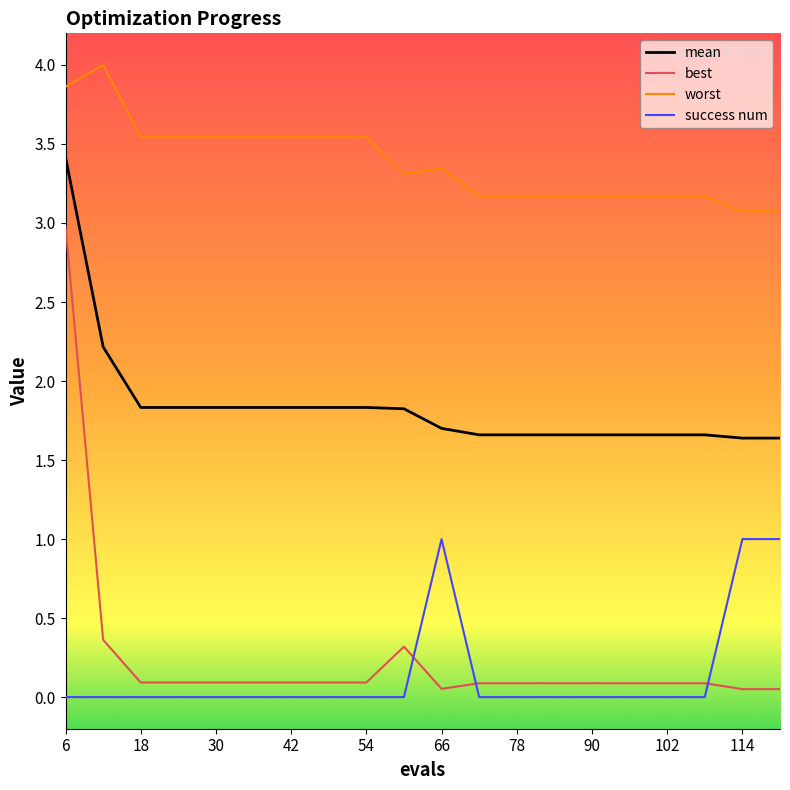

What is the difference between the maximum and minimum values in the best series?

2.9